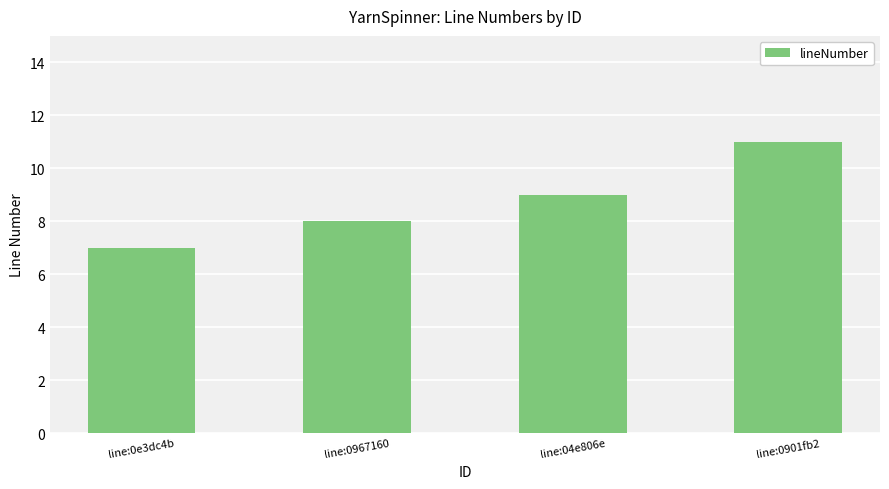

Reading left to right, transcribe all the data shown in this chart.

7	8	9	11